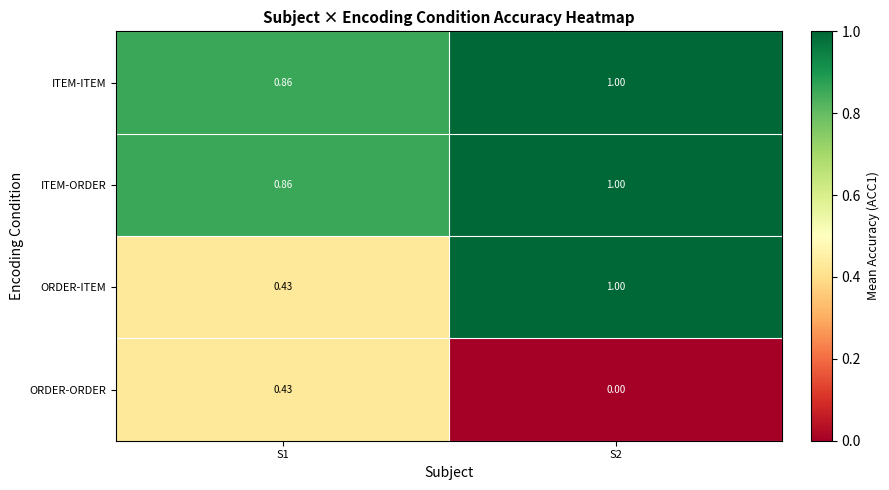

What is the total value across all series at S1?

2.6